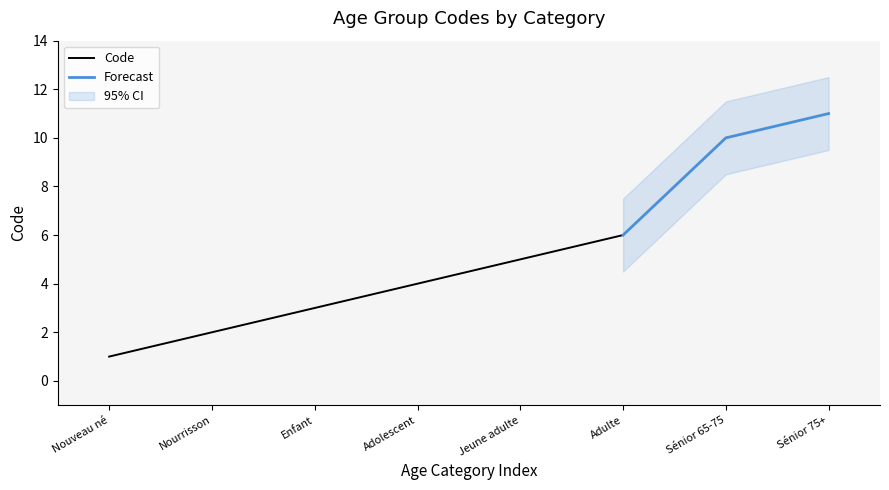

What is the smallest value displayed?

1